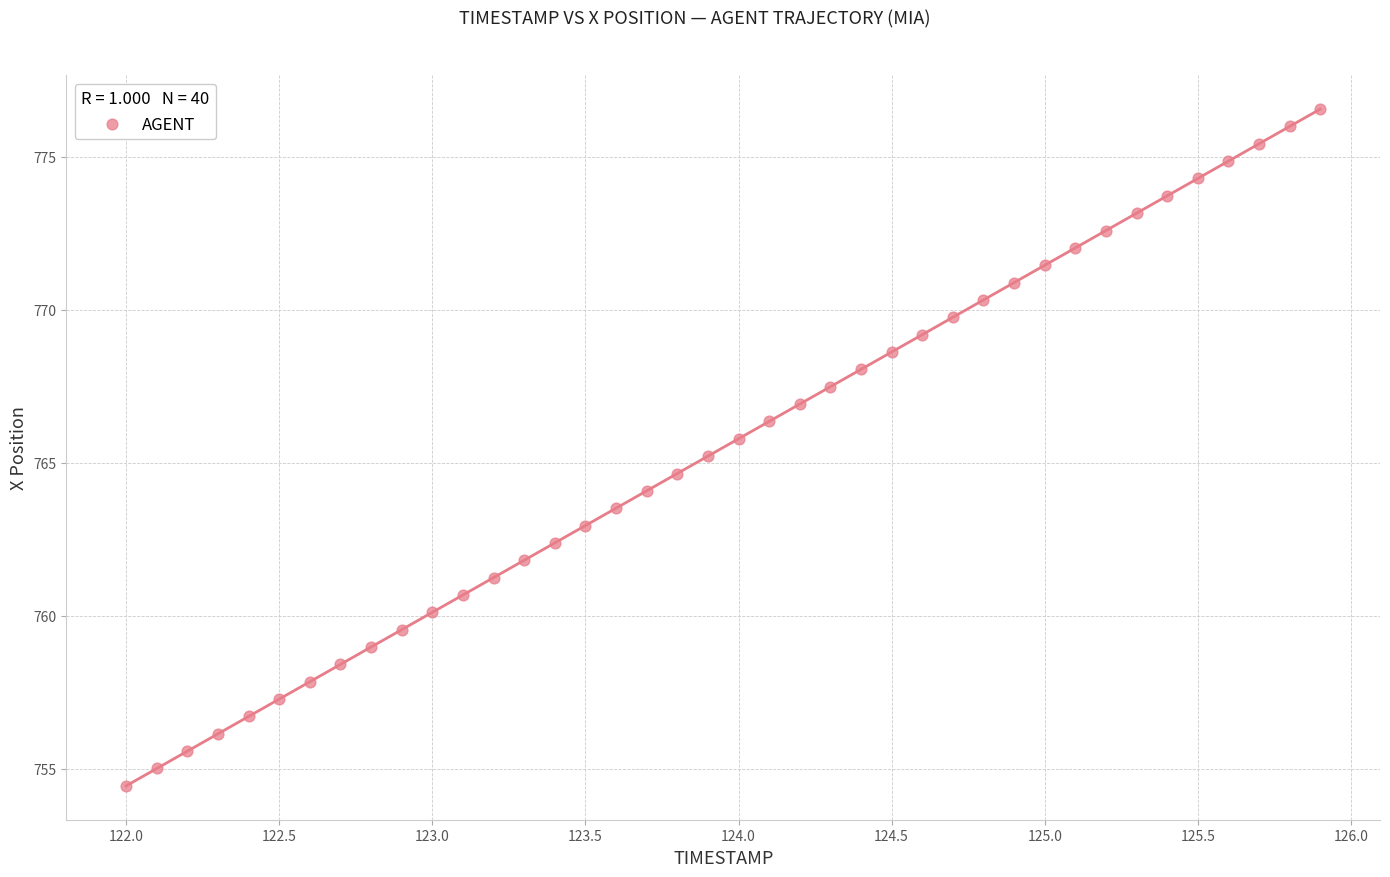

What is the range of Y values (max minus min)?

22.1